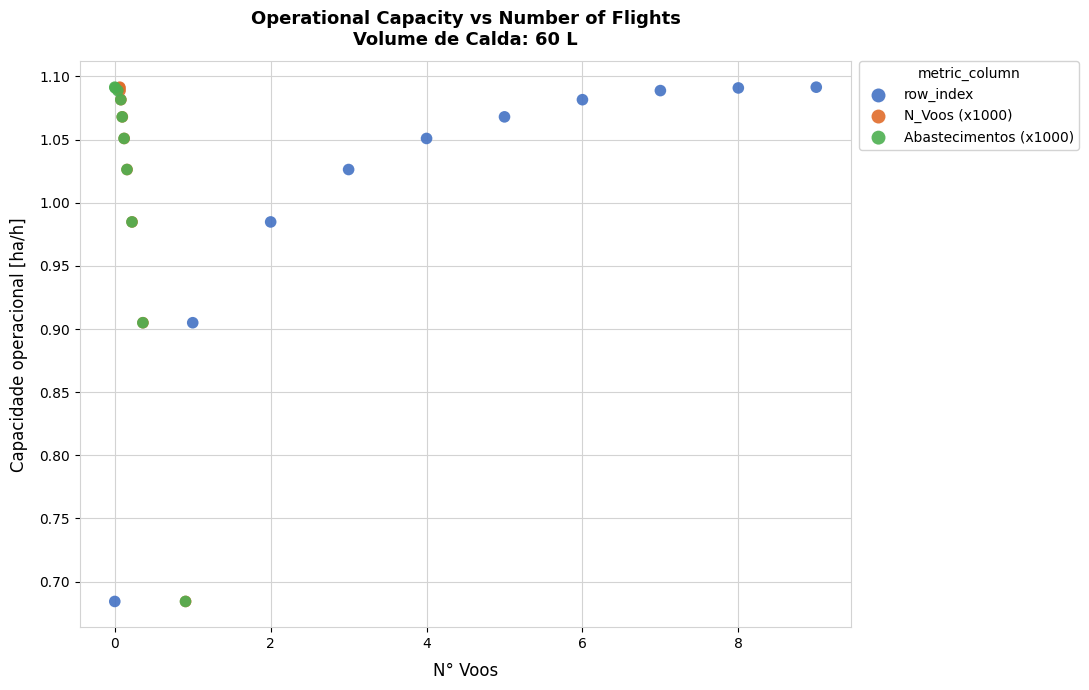

What are all the series names shown in the legend?

row_index, N_Voos (x1000), Abastecimentos (x1000)